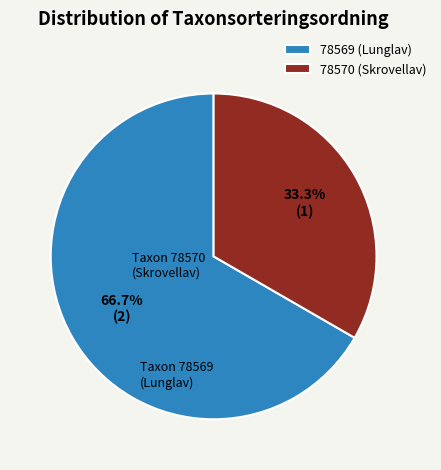

What is the ratio of the value at 78569 (Lunglav) to the value at 78570 (Skrovellav)?

2.0